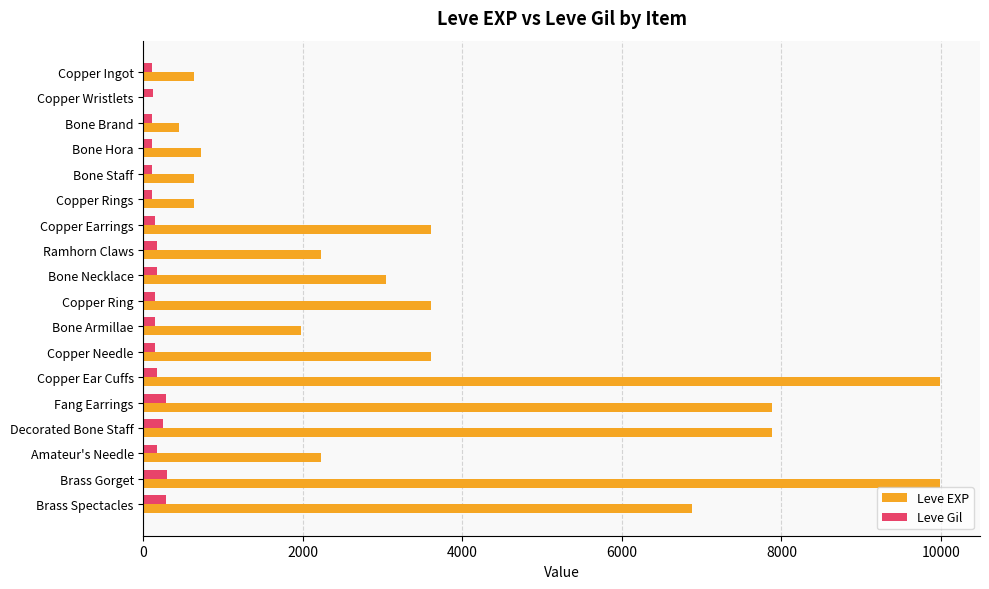

Is the value of Leve Gil at Copper Needle greater than the value of Leve EXP at Copper Ingot?

No